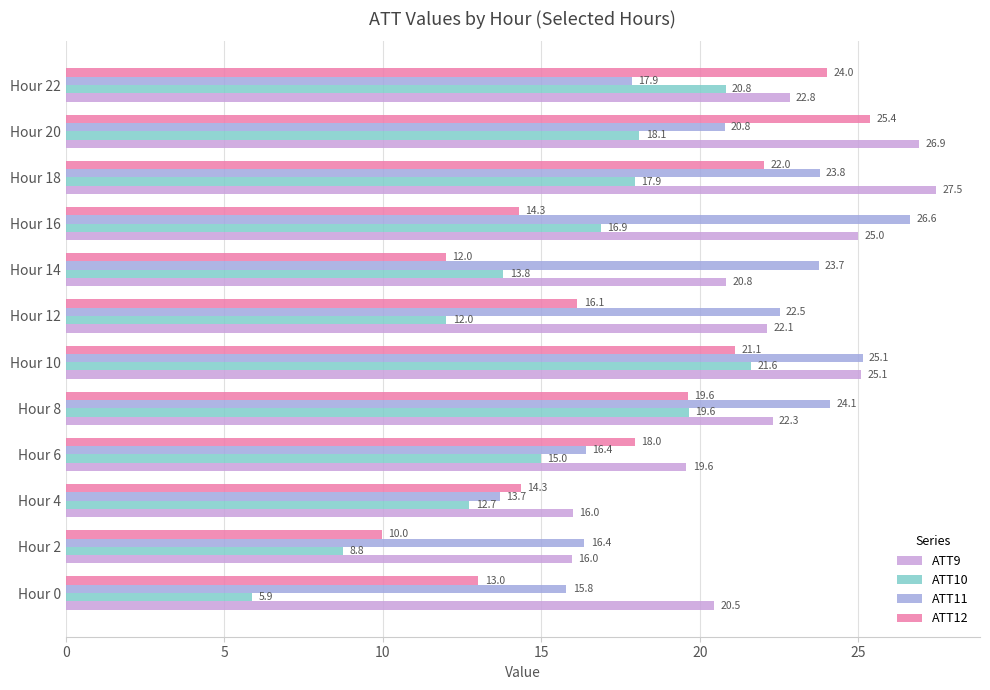

The value of ATT11 at Hour 10 is 16.7. True or false?

False